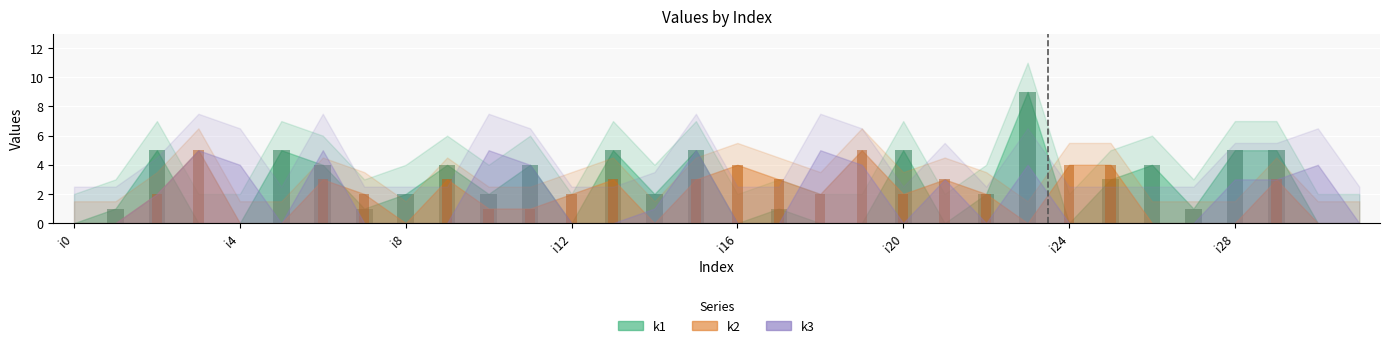

The value of k1 at i8 is 2. True or false?

True